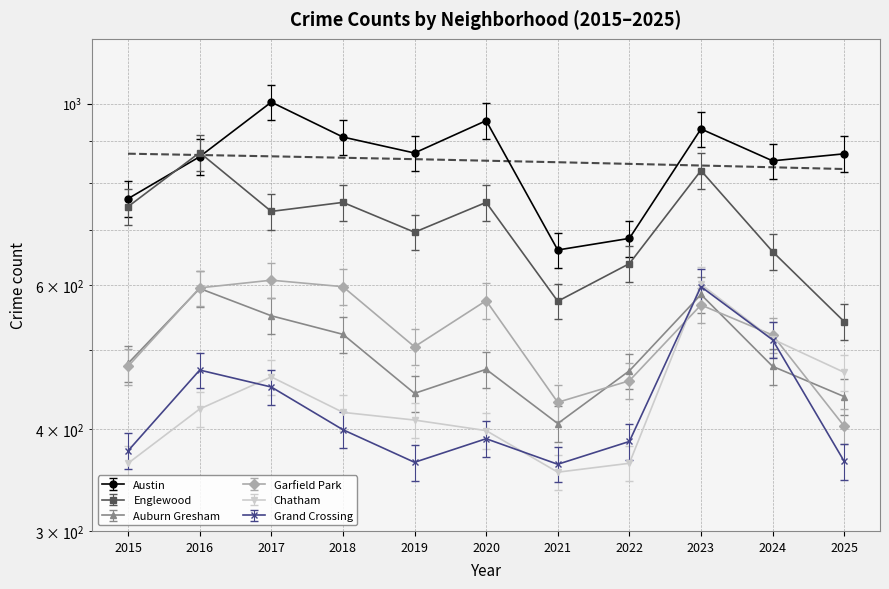

What is the sum of the Auburn Gresham values at 2025 and 2016?

1032.0